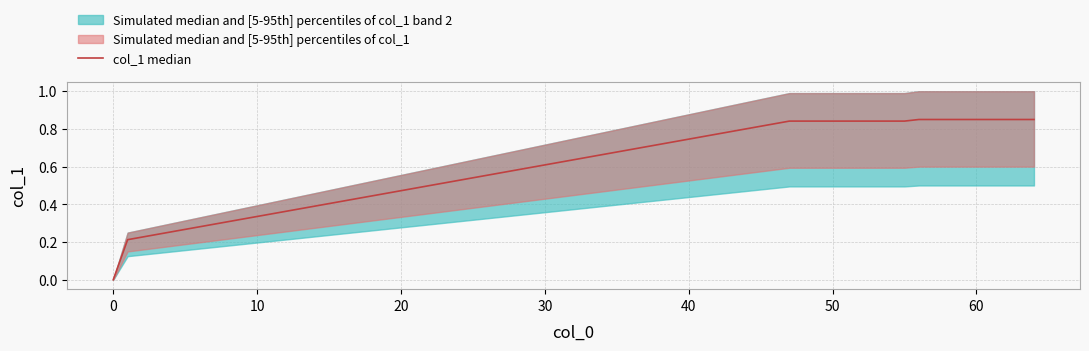

How many lines are shown in the chart?

1